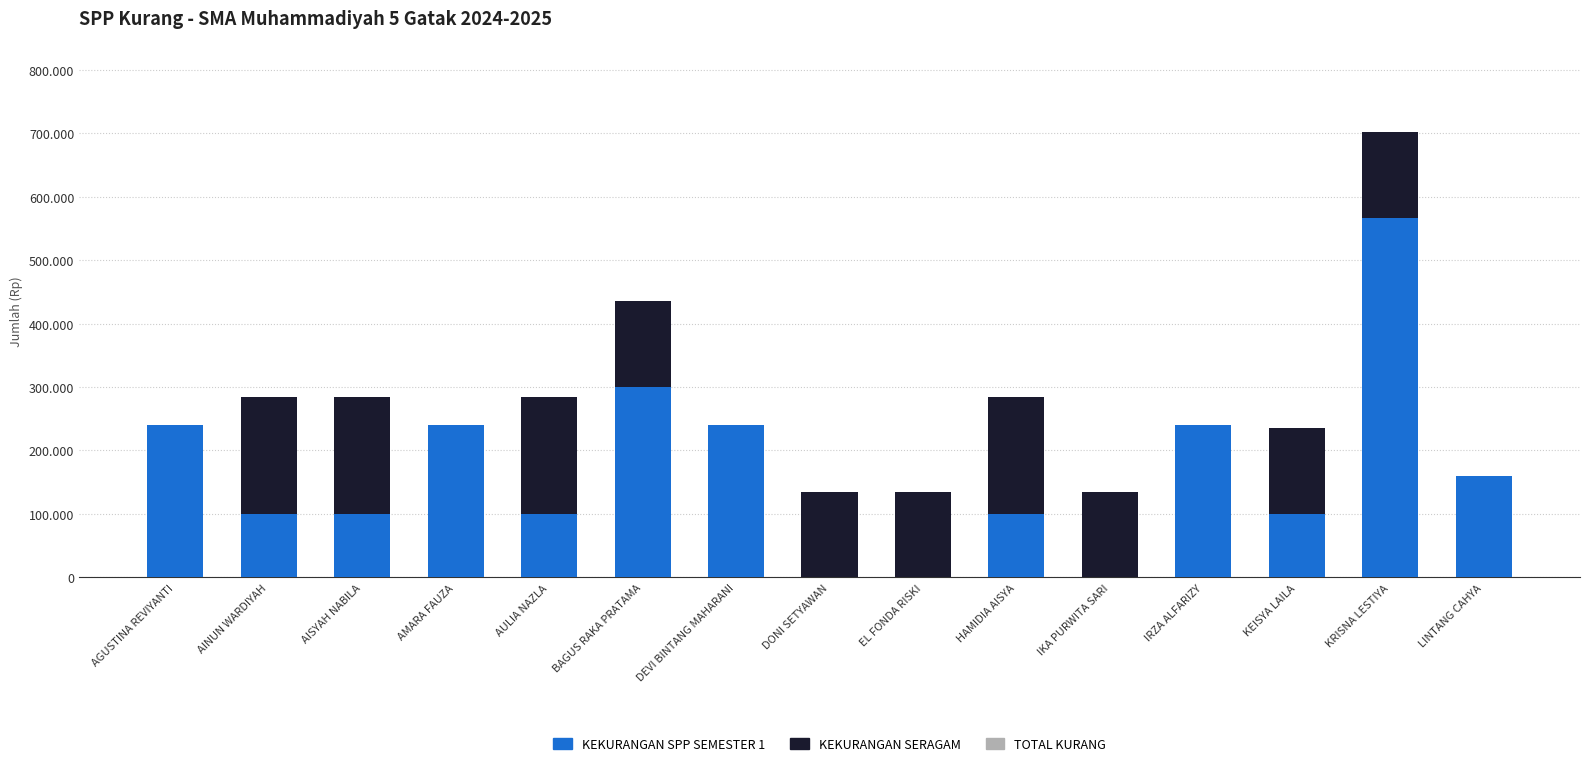

What is the average value of the KEKURANGAN SPP SEMESTER 1 series?

165767